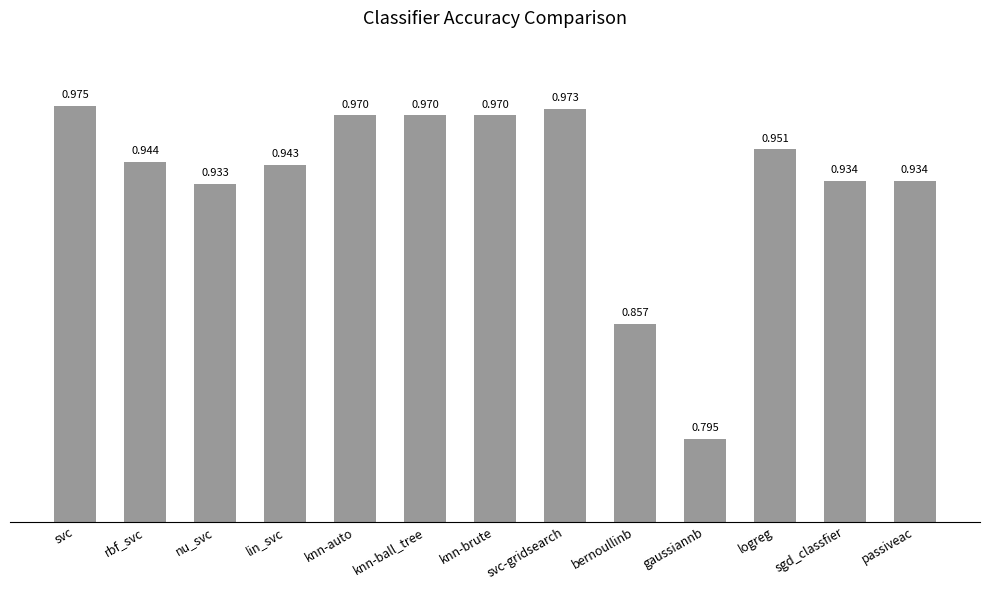

Are the bars grouped side by side (vs. stacked)?

No